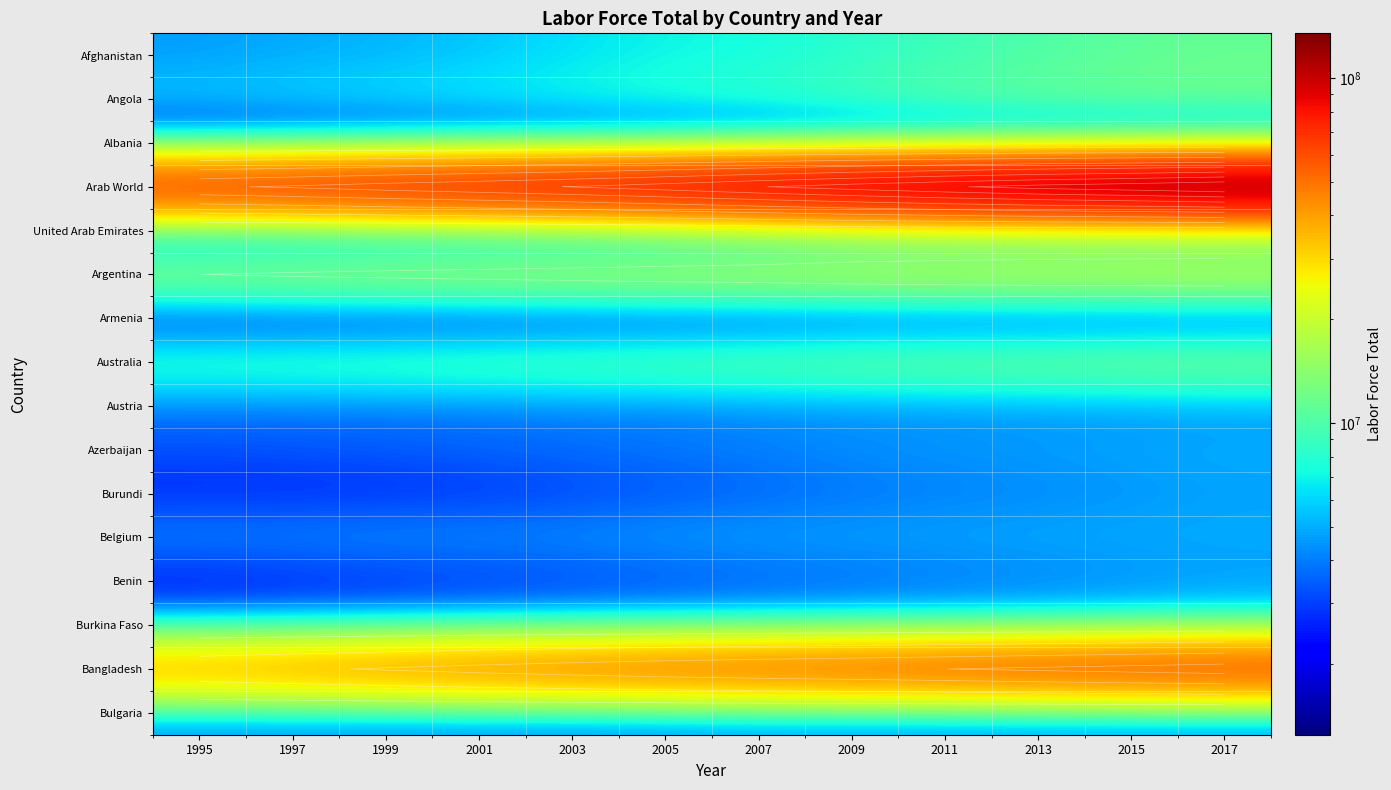

List the labels in order of Angola value, smallest first.

1995, 1997, 1999, 2001, 2003, 2005, 2007, 2009, 2011, 2013, 2015, 2017